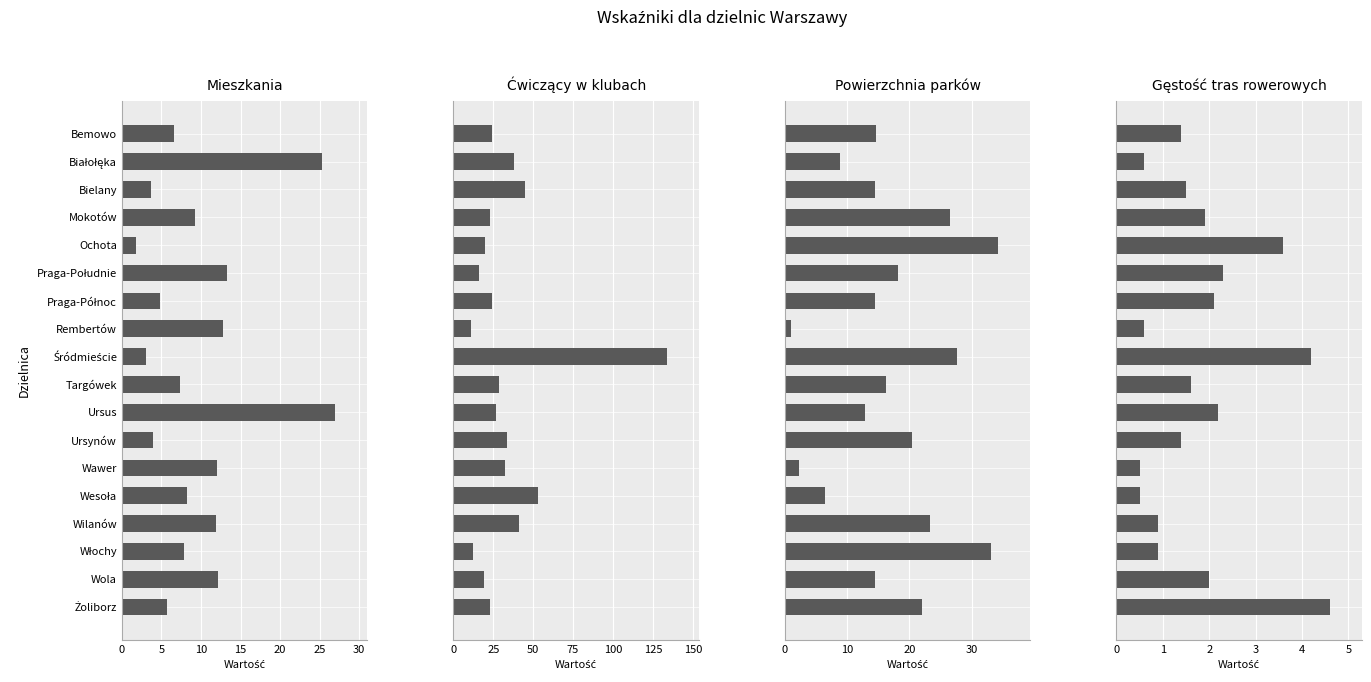

What is the average value of the Ćwiczący w klubach series?

33.5